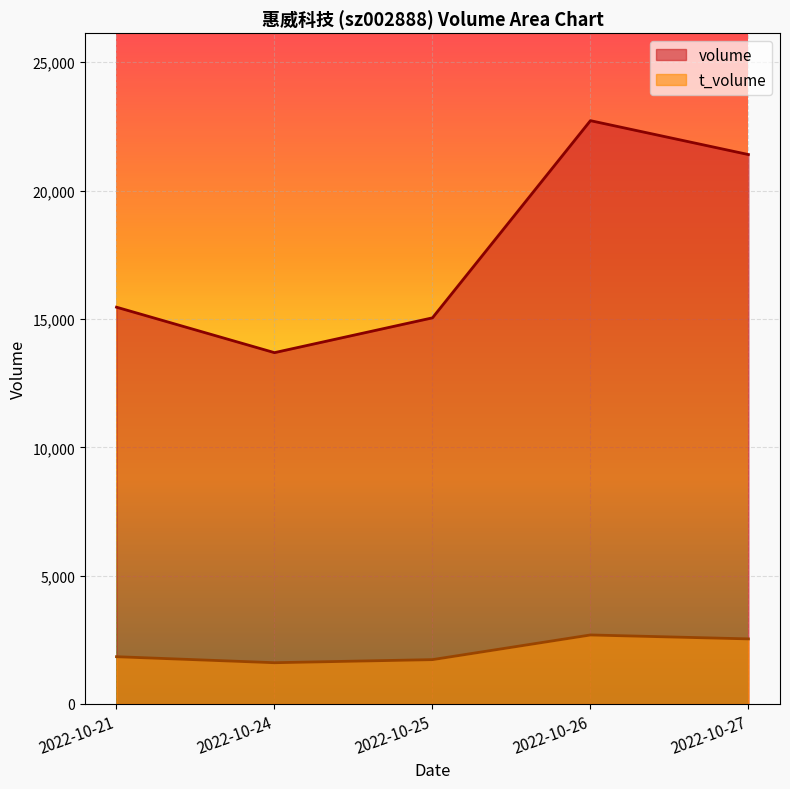

What is the lowest value of the volume series?

13688